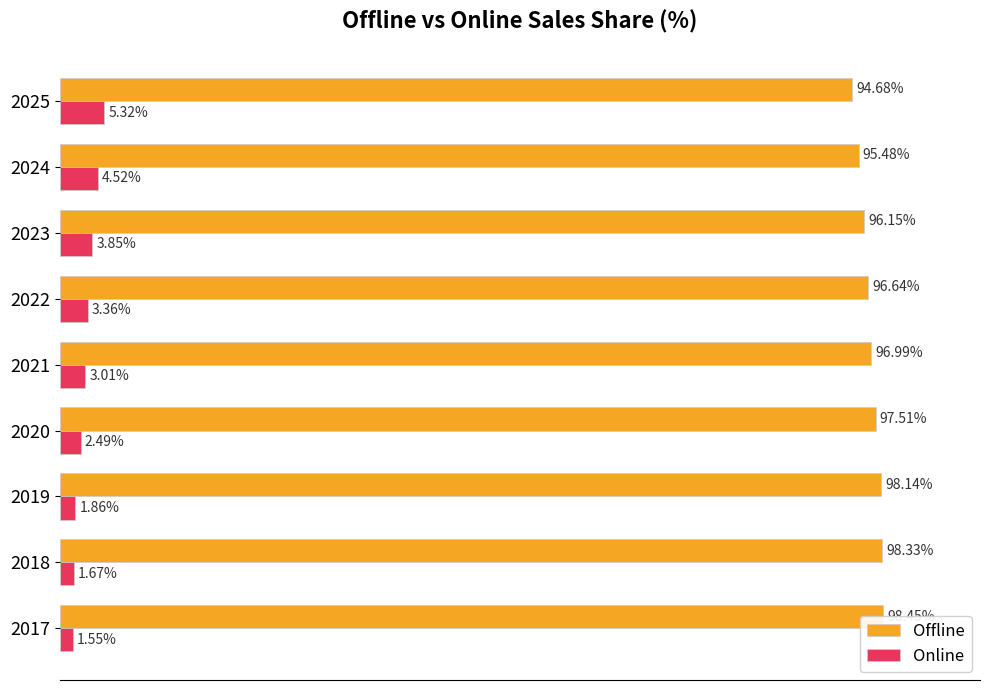

Are the bars grouped side by side (vs. stacked)?

Yes